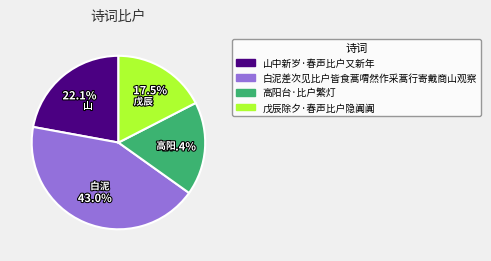

How many segments does this pie chart have?

4